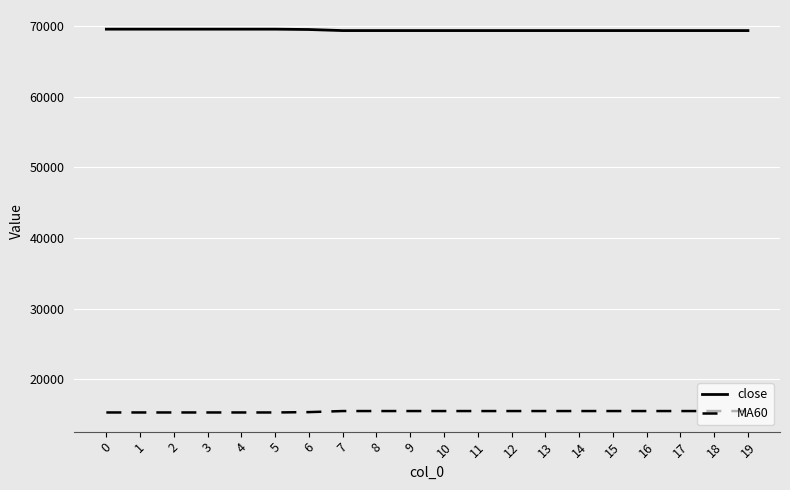

Rank the series by their average value, from lowest to highest.

MA60, close